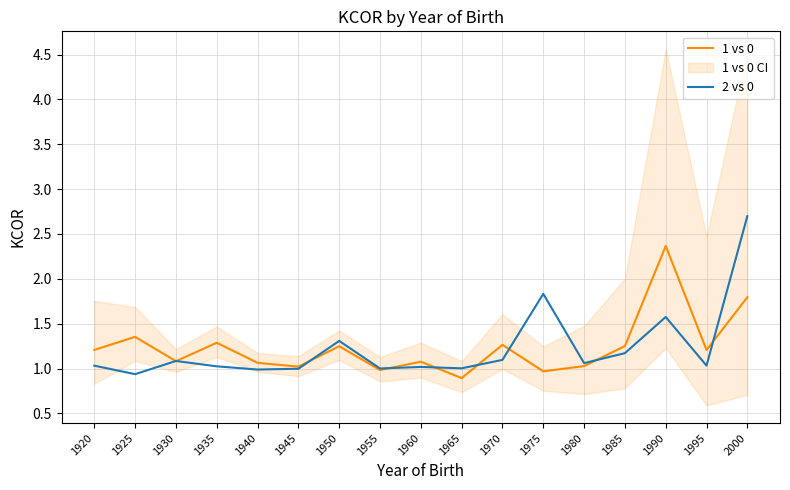

Reading left to right, transcribe all the data shown in this chart.

1 vs 0: 1.2	1.4	1.1	1.3	1.1	1.0	1.2	1.0	1.1	0.9	1.3	1.0	1.0	1.3	2.4	1.2	1.8
2 vs 0: 1.0	0.9	1.1	1.0	1.0	1.0	1.3	1.0	1.0	1.0	1.1	1.8	1.1	1.2	1.6	1.0	2.7